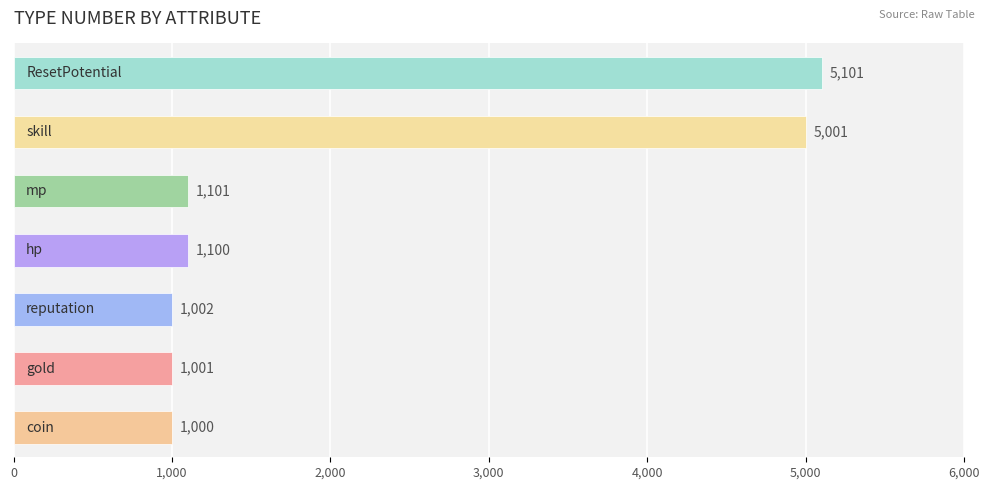

How many distinct data groups are displayed?

1